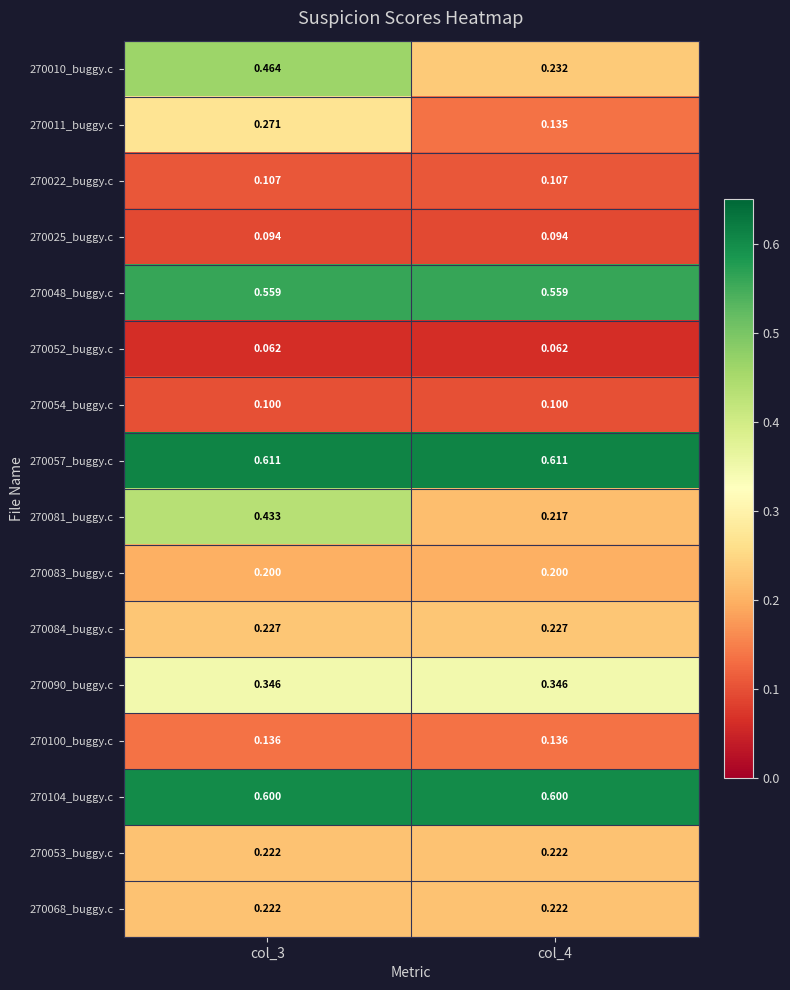

What is the smallest value displayed?

0.1